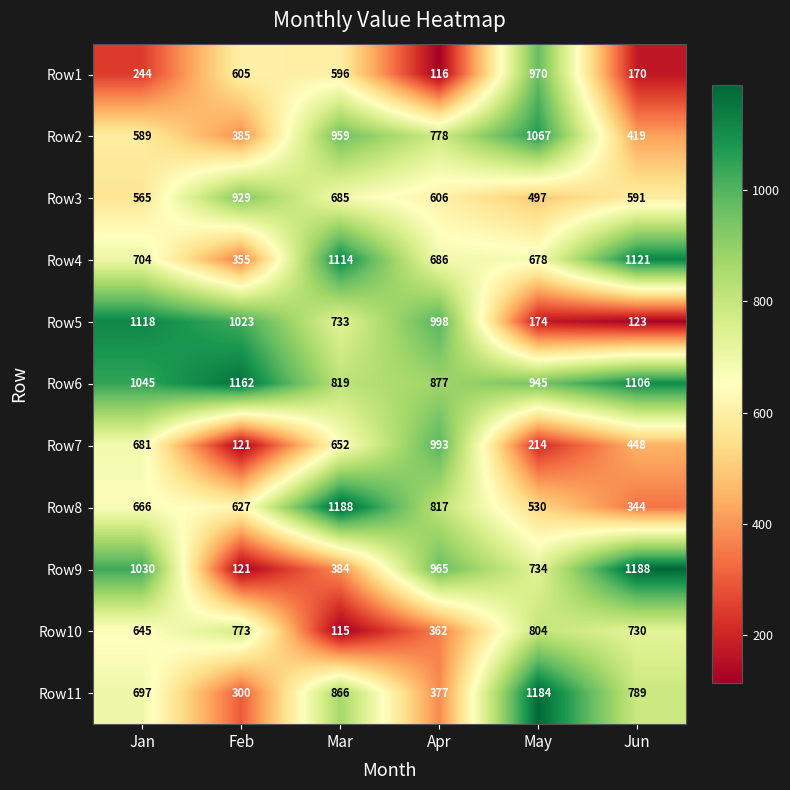

Is it true that Row6 equals 361 at May?

False